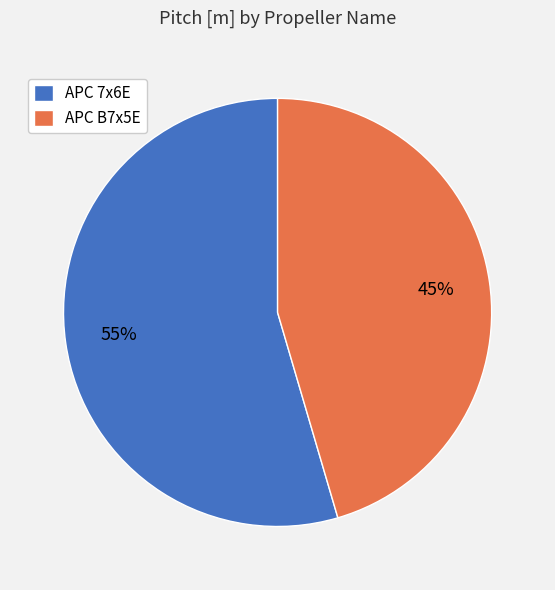

To the nearest percent, what percentage of the pie is APC B7x5E?

45%